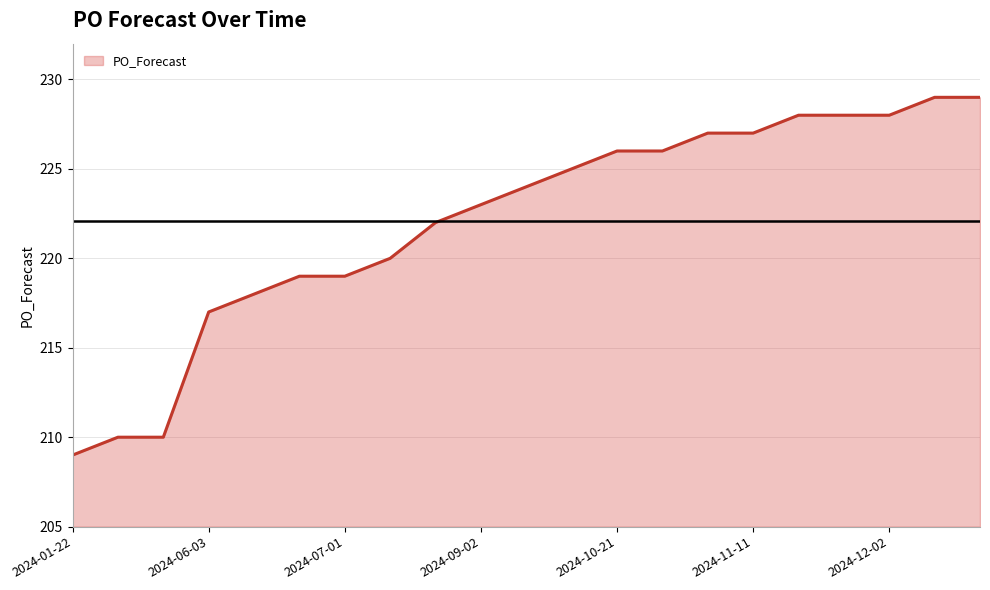

What is the greatest value displayed?

229